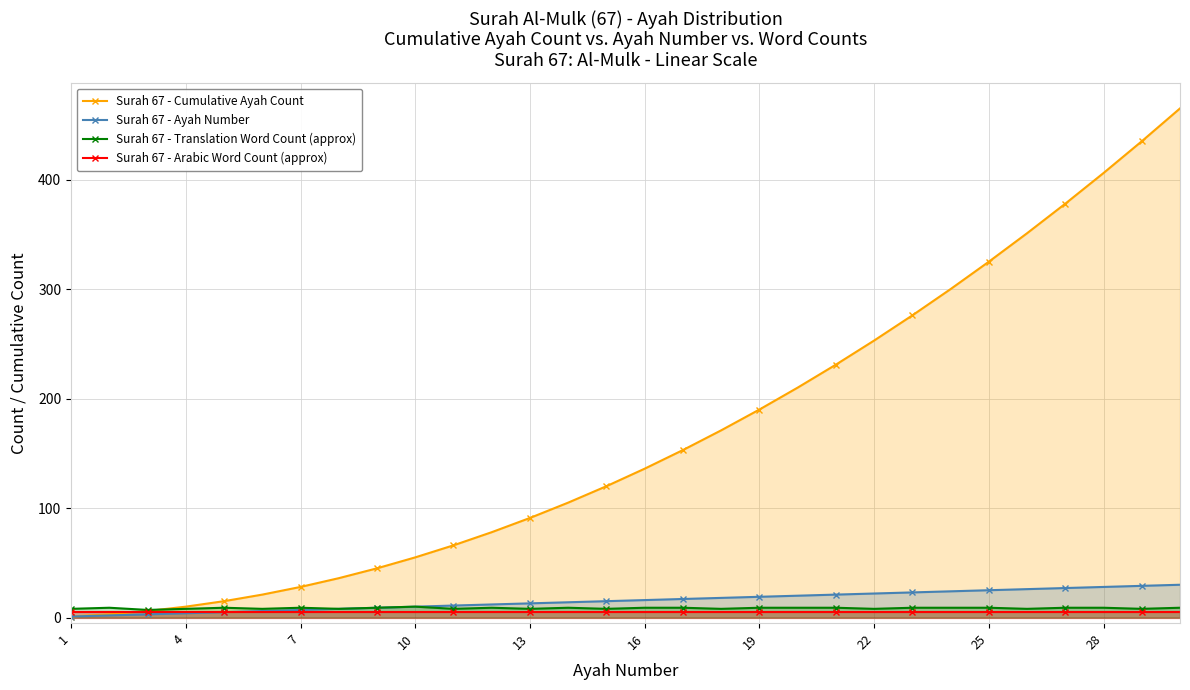

What is the highest value of the Surah 67 - Cumulative Ayah Count series?

465